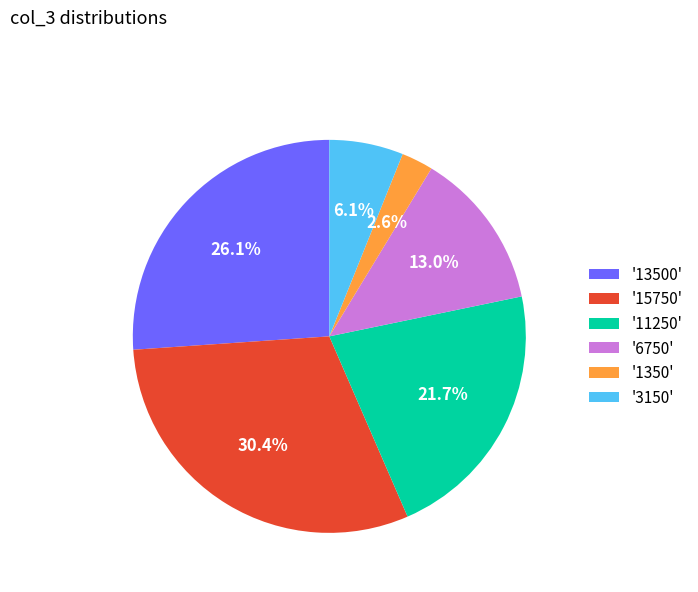

Do '3150' and '6750' together represent more than half of the pie?

No